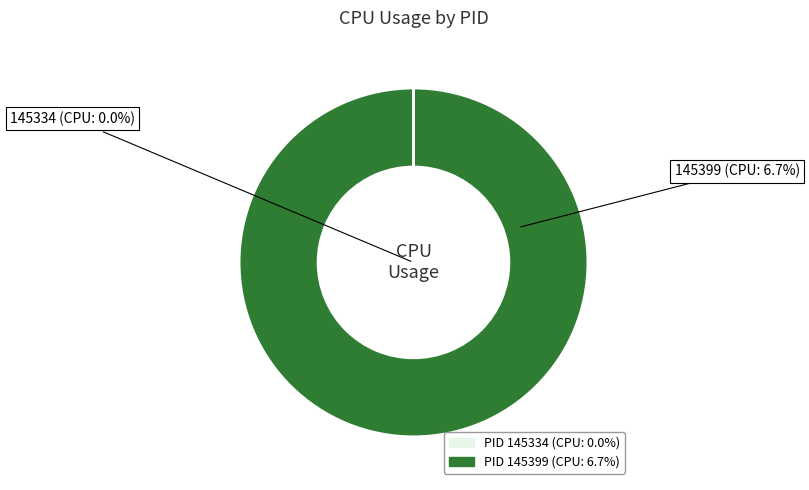

To the nearest percent, what is the average slice percentage?

50%